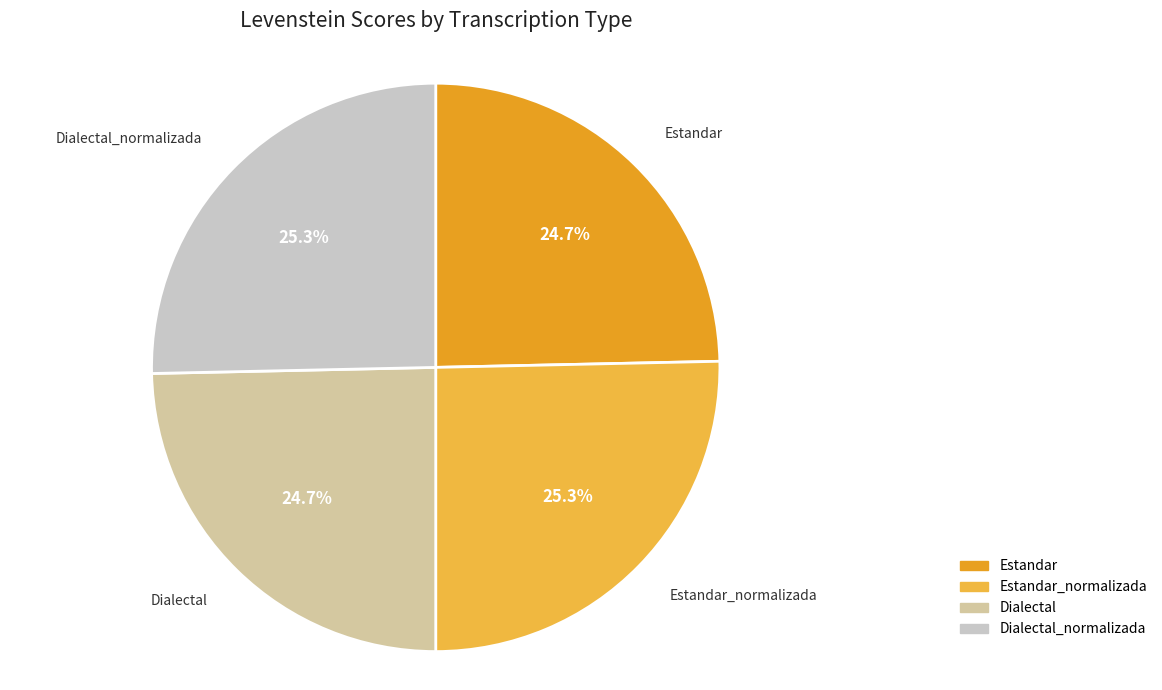

What percentage do Estandar and Estandar_normalizada together represent?

50.0%